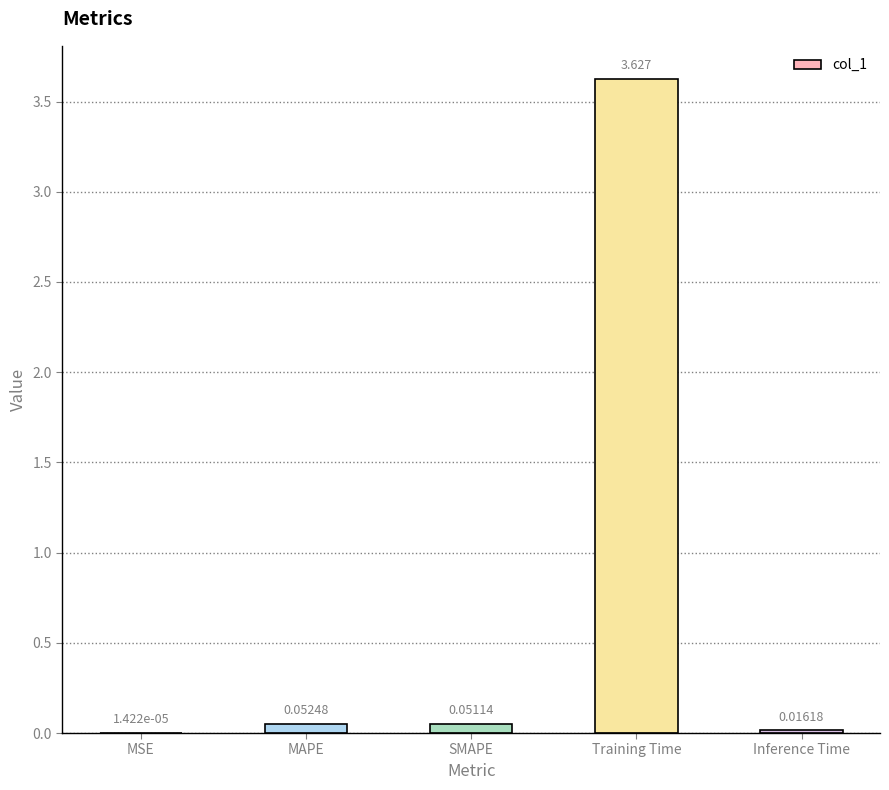

What is the change in value from SMAPE to Training Time?

+3.6